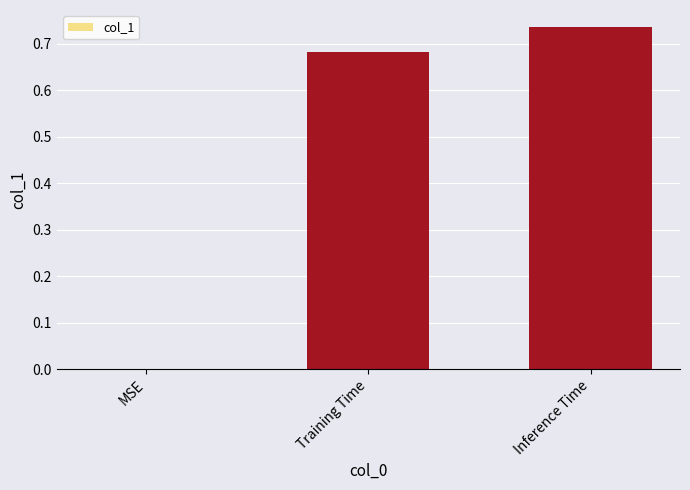

The chart shows a value of 0.0 at MSE. True or false?

True